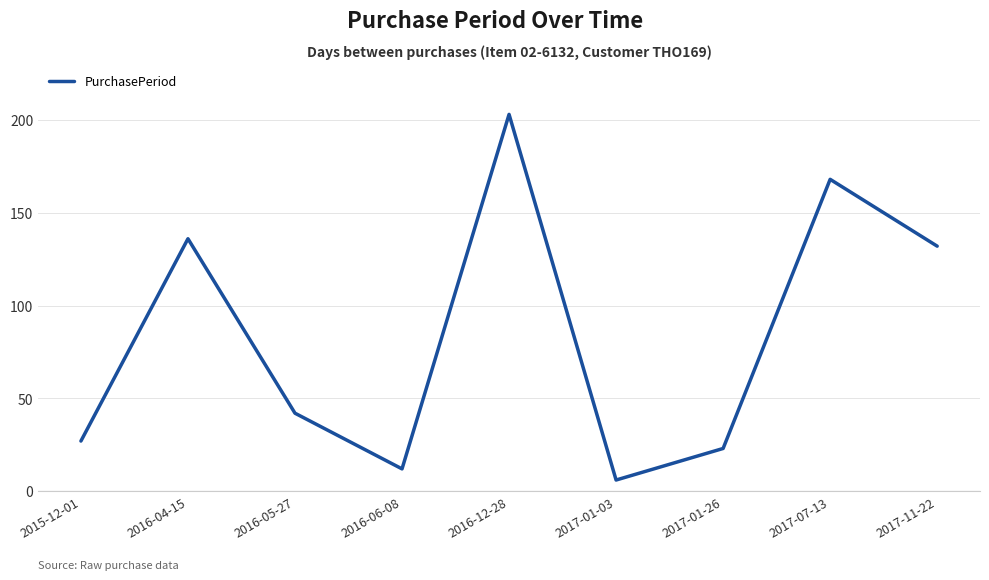

At which category does the data reach its first local valley?

2016-06-08